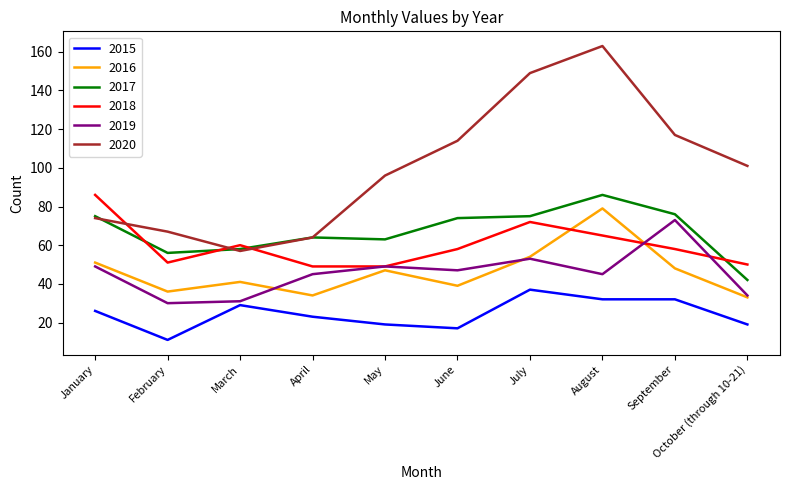

What is the difference between the highest and lowest values at April?

41